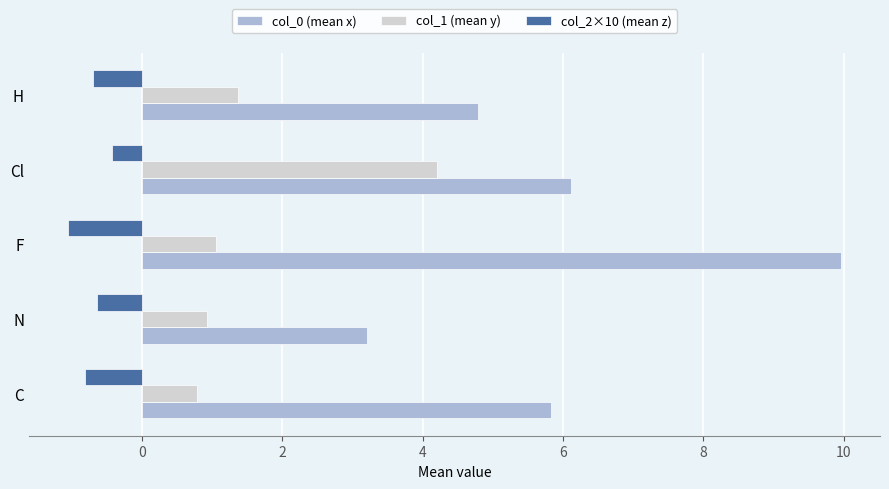

Which label corresponds to the smallest value in the chart?

F